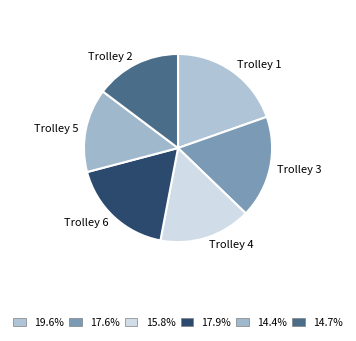

Is Trolley 6 the majority of the pie?

No